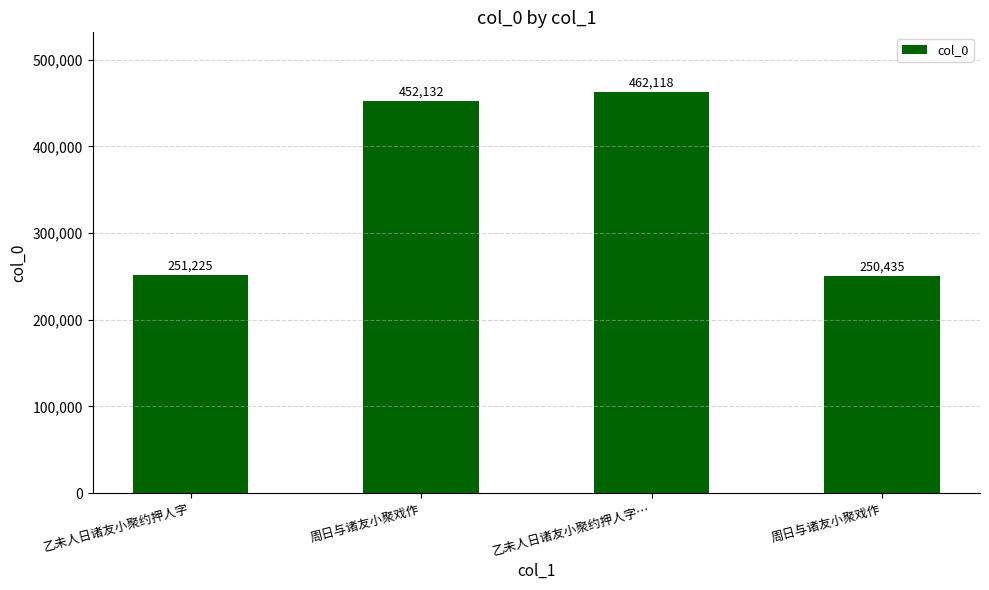

What is the change in value from 周日与诸友小聚戏作 to 乙未人日诸友小聚约押人字…?

+9986